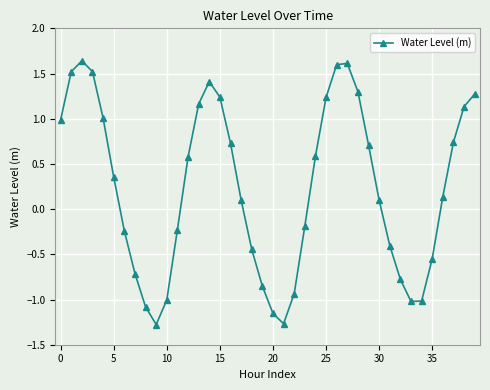

What is the difference between the maximum and minimum values?

2.9